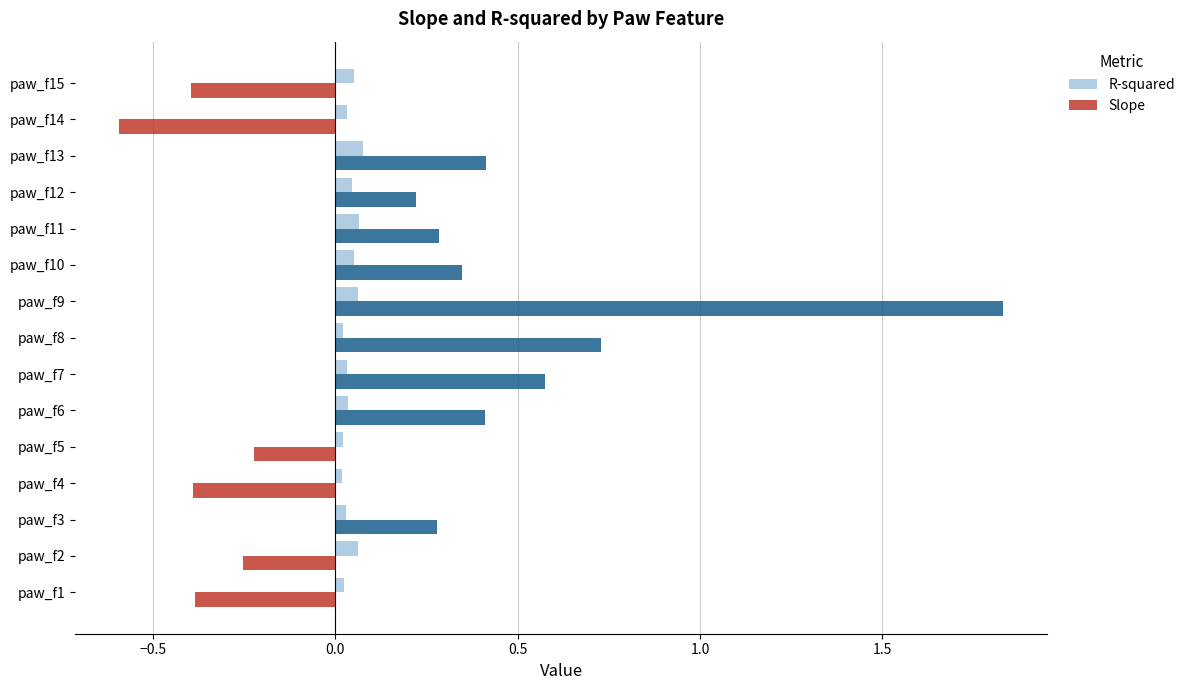

At which category is the sum across all series the highest?

paw_f9